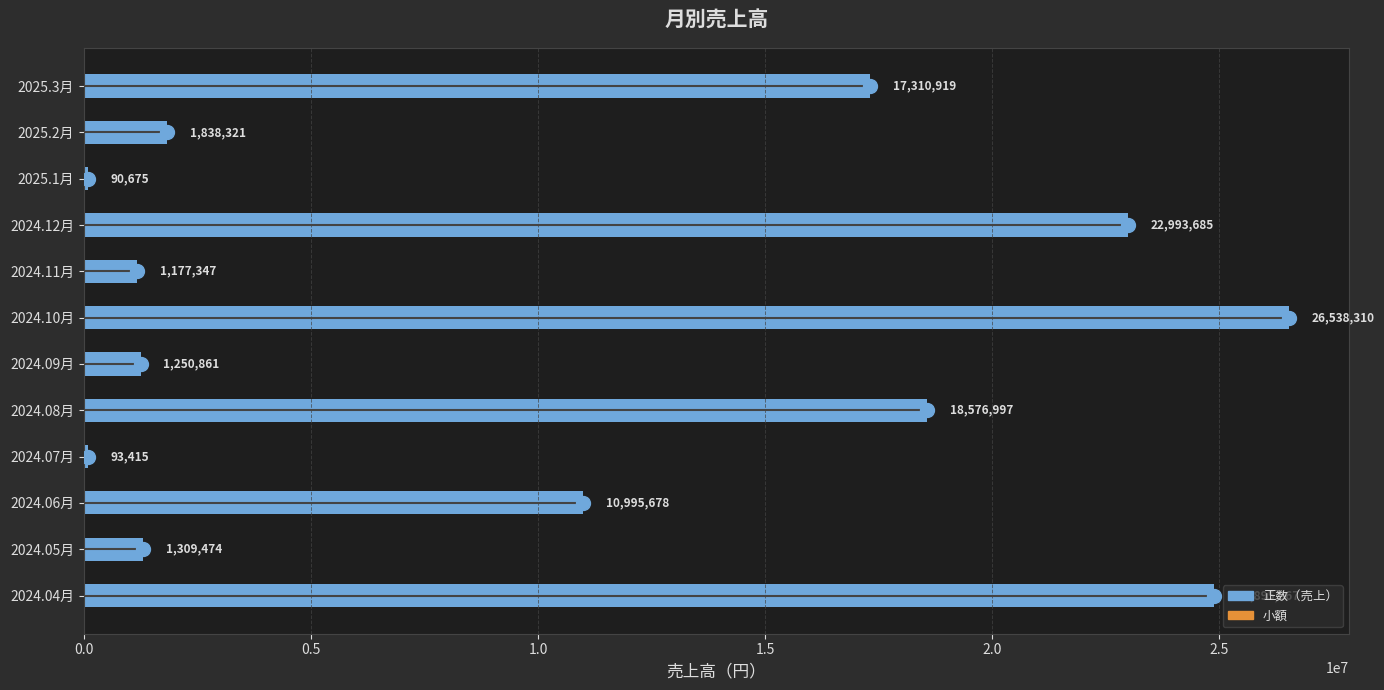

Is it true that the value at 2024.10月 is 13146572?

False